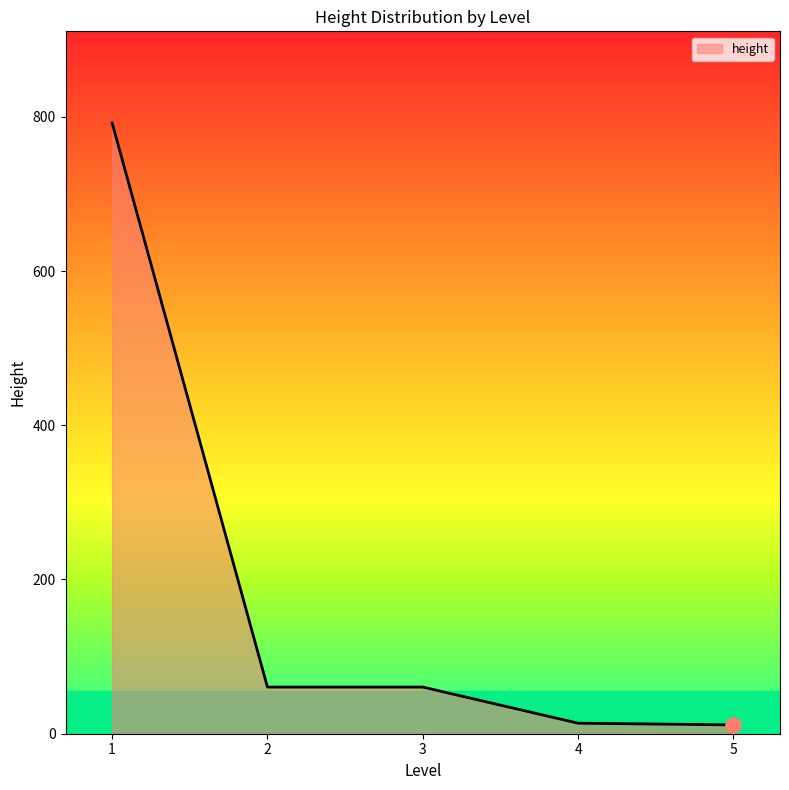

What is the change in value from 1 to 3?

-731.5